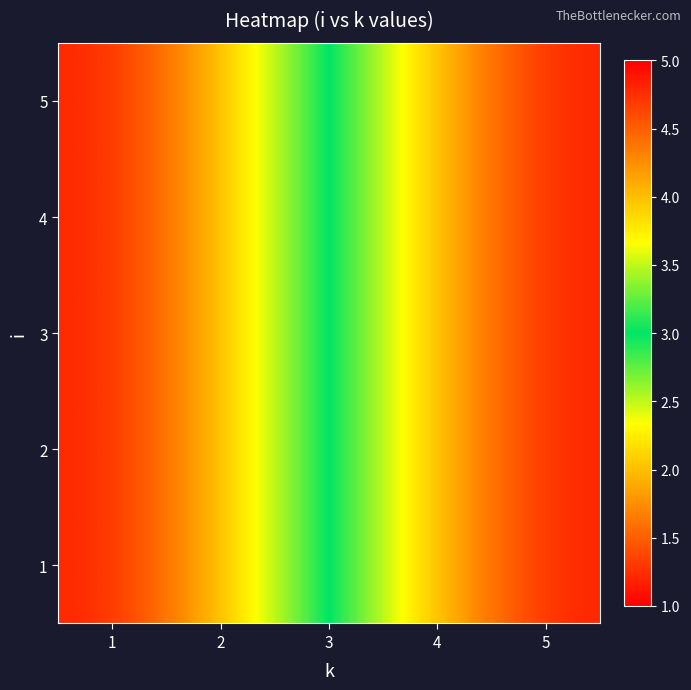

Which label corresponds to the largest value in the chart?

4